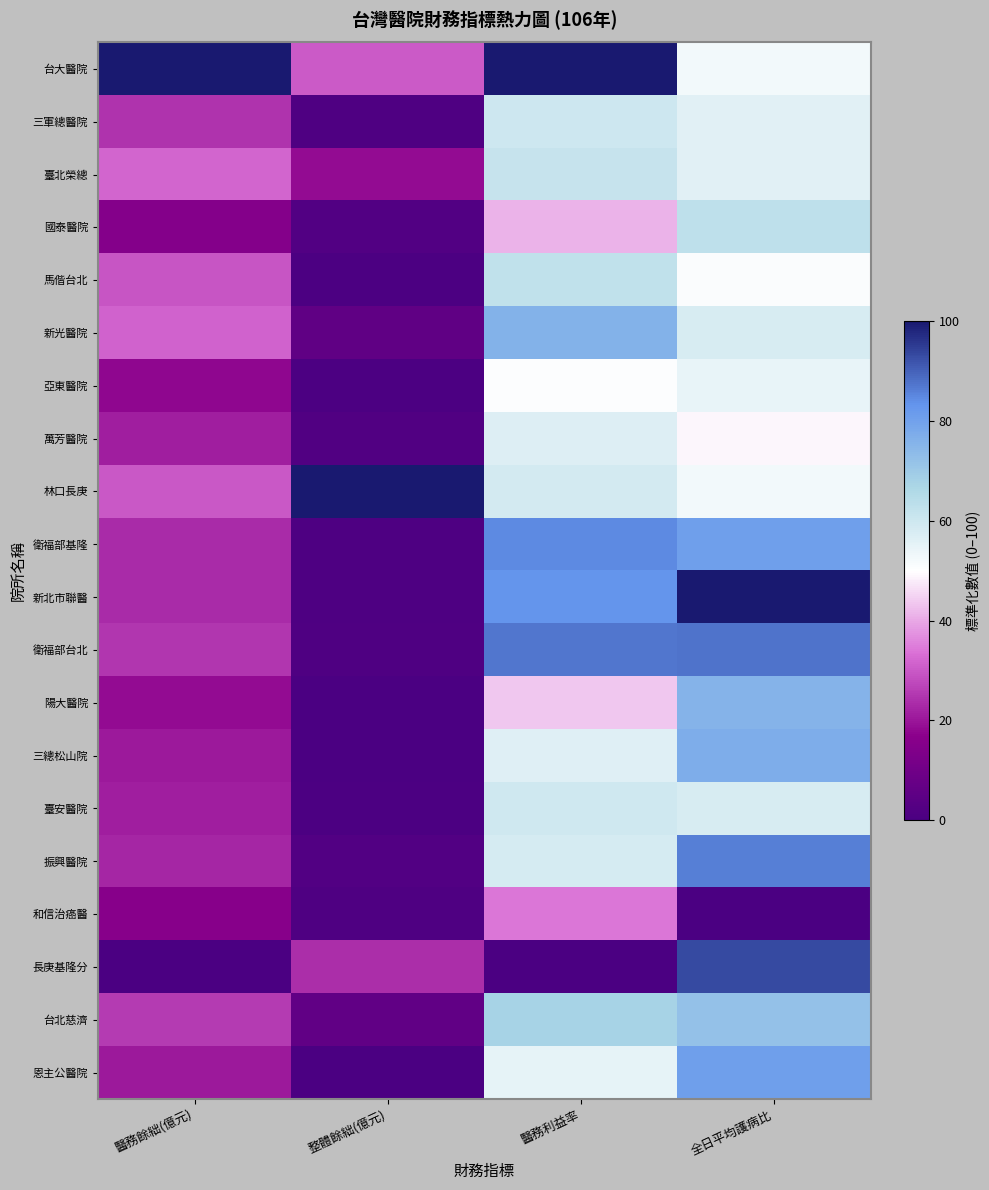

Reading right to left, extract all data points from this chart.

台大醫院: 全日平均護病比=52.6	醫務利益率=100.0	整體餘絀(億元)=30.1	醫務餘絀(億元)=100.0
三軍總醫院: 全日平均護病比=56.1	醫務利益率=59.9	整體餘絀(億元)=1.2	醫務餘絀(億元)=24.6
臺北榮總: 全日平均護病比=56.1	醫務利益率=61.7	整體餘絀(億元)=18.7	醫務餘絀(億元)=31.9
國泰醫院: 全日平均護病比=63.2	醫務利益率=41.3	整體餘絀(億元)=2.3	醫務餘絀(億元)=15.2
馬偕台北: 全日平均護病比=50.9	醫務利益率=62.9	整體餘絀(億元)=0.7	醫務餘絀(億元)=29.6
新光醫院: 全日平均護病比=57.9	醫務利益率=76.1	整體餘絀(億元)=5.8	醫務餘絀(億元)=31.4
亞東醫院: 全日平均護病比=54.4	醫務利益率=50.5	整體餘絀(億元)=0.7	醫務餘絀(億元)=17.8
萬芳醫院: 全日平均護病比=49.1	醫務利益率=56.8	整體餘絀(億元)=1.9	醫務餘絀(億元)=21.3
林口長庚: 全日平均護病比=52.6	醫務利益率=58.8	整體餘絀(億元)=100.0	醫務餘絀(億元)=29.9
衛福部基隆: 全日平均護病比=80.7	醫務利益率=84.5	整體餘絀(億元)=0.9	醫務餘絀(億元)=23.3
新北市聯醫: 全日平均護病比=100.0	醫務利益率=83.0	整體餘絀(億元)=1.0	醫務餘絀(億元)=23.4
衛福部台北: 全日平均護病比=87.7	醫務利益率=87.2	整體餘絀(億元)=1.4	醫務餘絀(億元)=24.9
陽大醫院: 全日平均護病比=75.4	醫務利益率=43.7	整體餘絀(億元)=0.0	醫務餘絀(億元)=18.5
三總松山院: 全日平均護病比=77.2	醫務利益率=56.6	整體餘絀(億元)=0.1	醫務餘絀(億元)=20.4
臺安醫院: 全日平均護病比=57.9	醫務利益率=59.5	整體餘絀(億元)=0.6	醫務餘絀(億元)=21.4
振興醫院: 全日平均護病比=86.0	醫務利益率=58.4	整體餘絀(億元)=2.1	醫務餘絀(億元)=22.5
和信治癌醫: 全日平均護病比=0.0	醫務利益率=34.3	整體餘絀(億元)=1.3	醫務餘絀(億元)=15.9
長庚基隆分: 全日平均護病比=93.0	醫務利益率=0.0	整體餘絀(億元)=23.8	醫務餘絀(億元)=0.0
台北慈濟: 全日平均護病比=71.9	醫務利益率=67.7	整體餘絀(億元)=6.0	醫務餘絀(億元)=25.5
恩主公醫院: 全日平均護病比=80.7	醫務利益率=54.7	整體餘絀(億元)=0.4	醫務餘絀(億元)=20.4